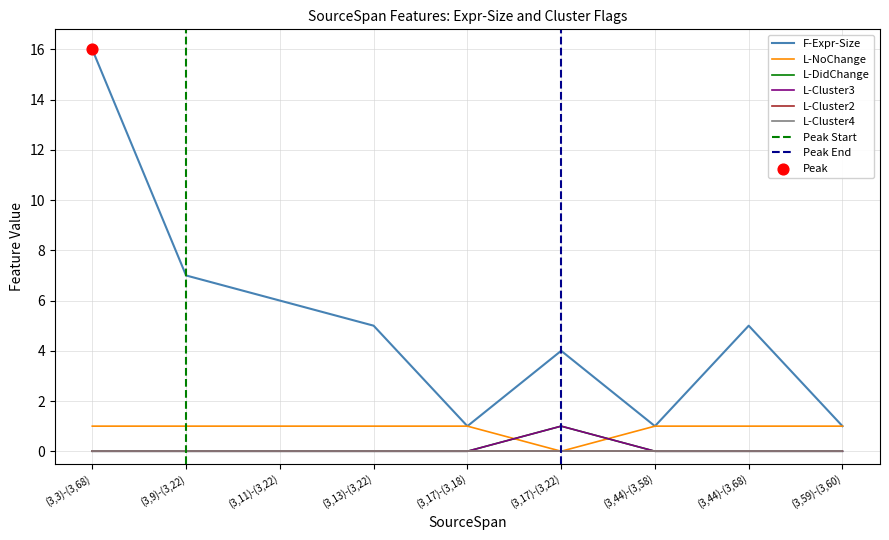

At how many categories does at least one series exceed 3?

6